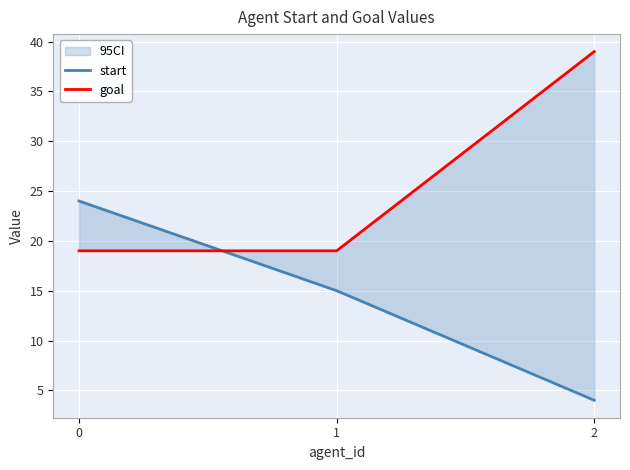

What is the highest value of the goal series?

39